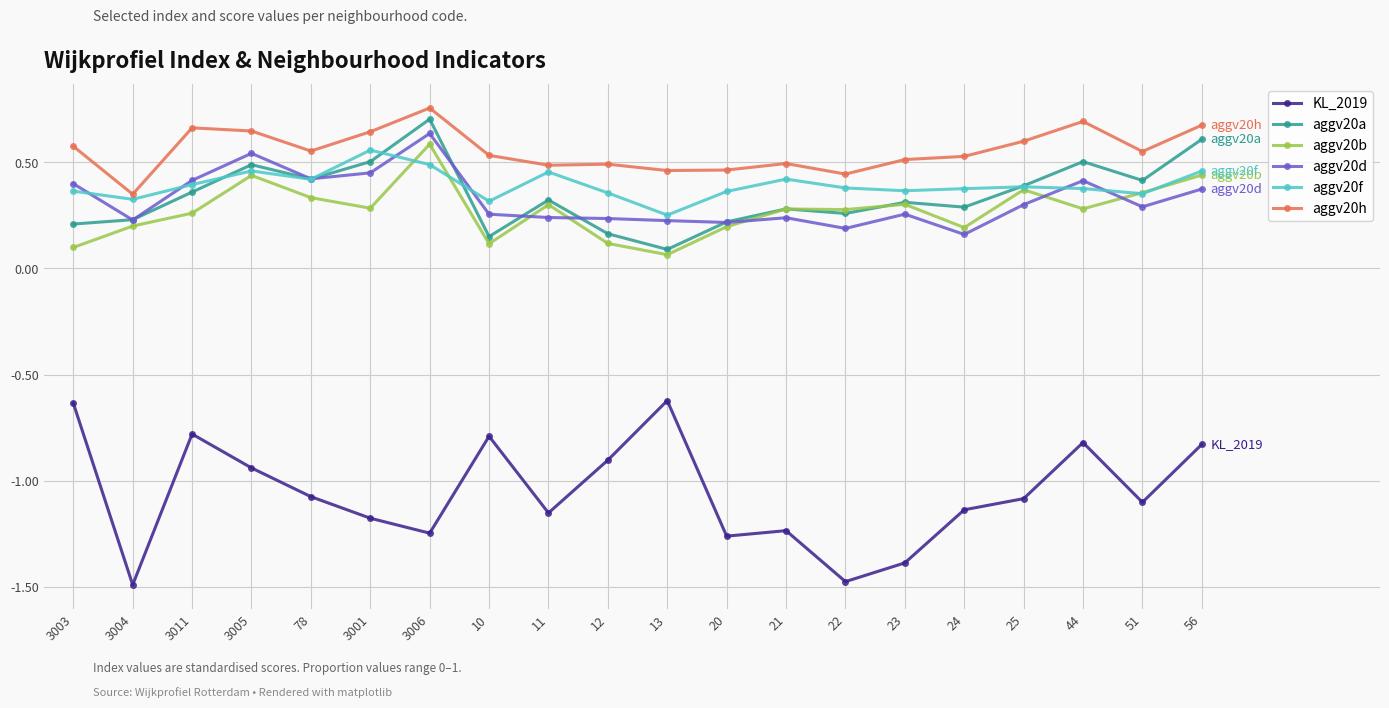

True or false: aggv20h has a value of 0.2 at 11.

False